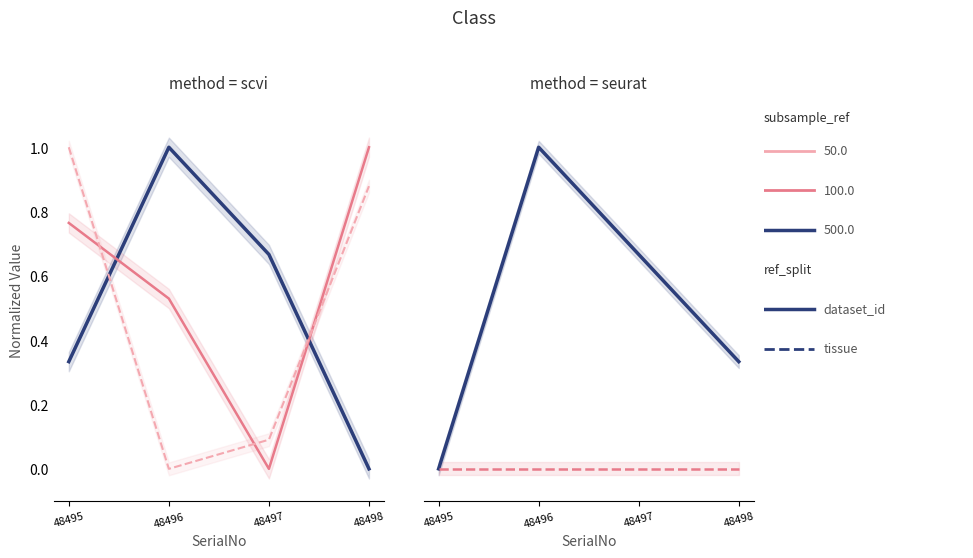

What is the difference between the maximum and minimum values in the PartyID series?

1.0